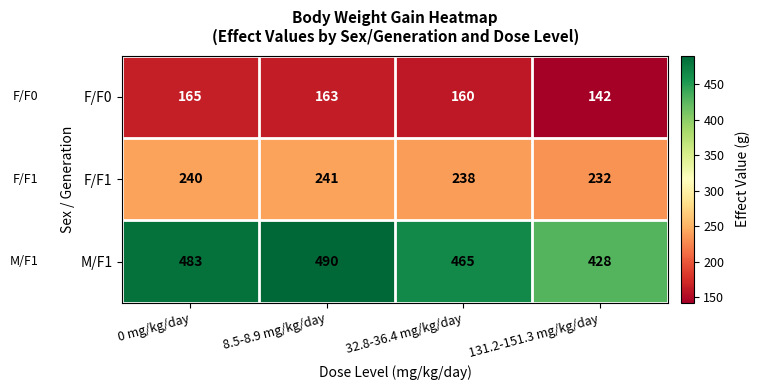

Rank the series by their average value, from lowest to highest.

F/F0, F/F1, M/F1